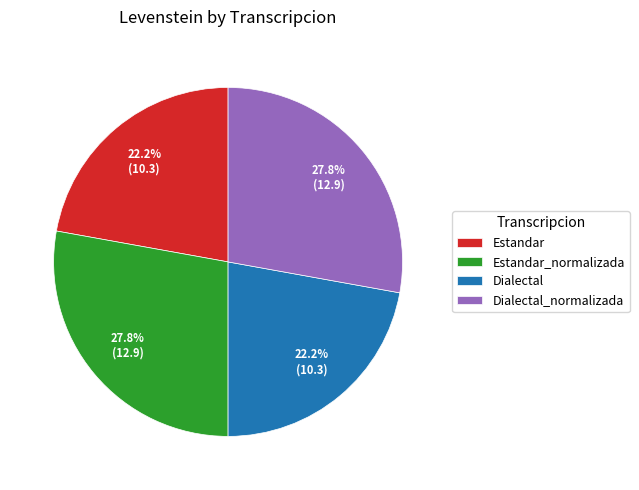

To the nearest percent, what is the difference between the Estandar and Estandar_normalizada slice percentages?

6%